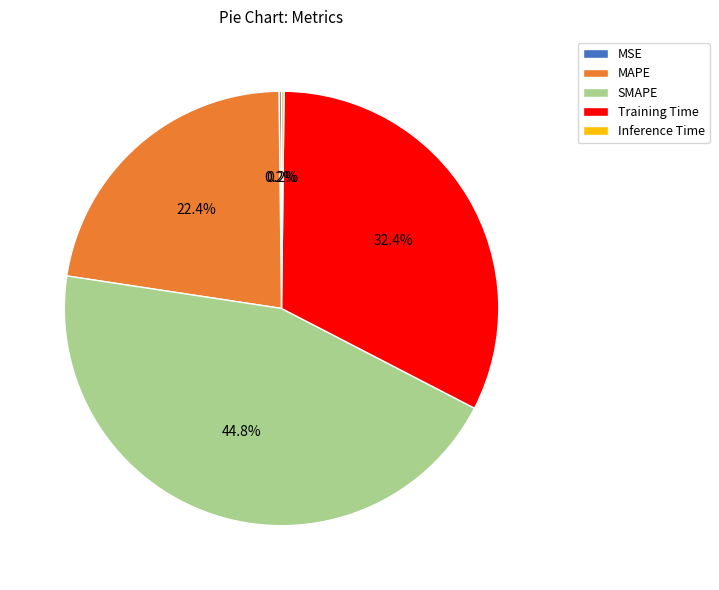

Which slice is the largest?

SMAPE